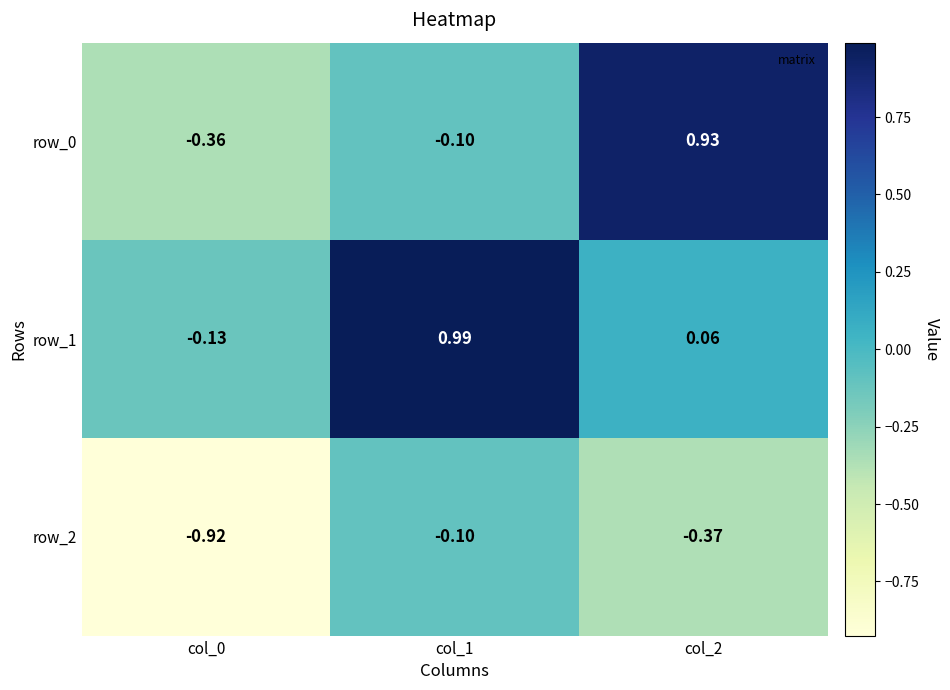

What is the total value across all series at col_2?

0.6